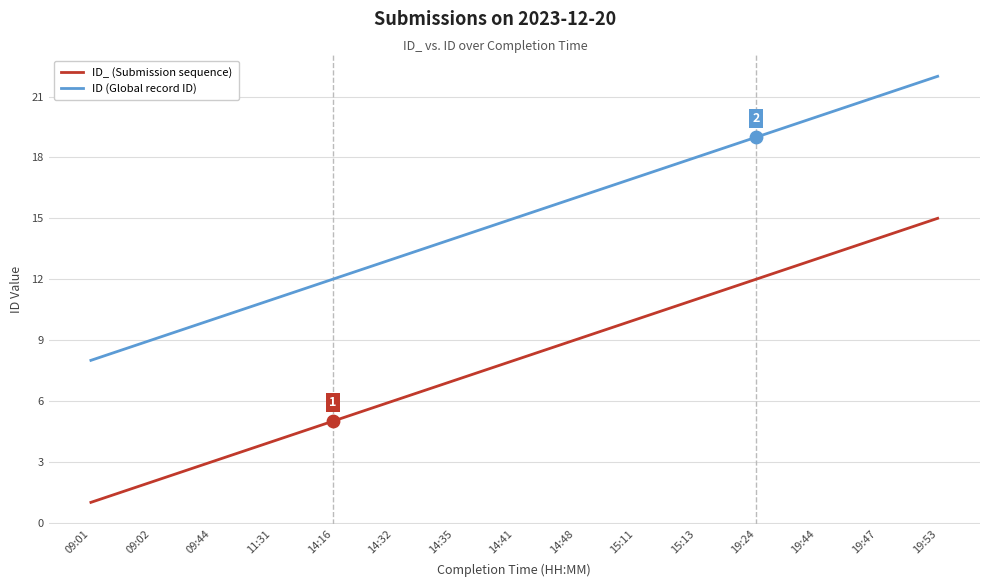

Which series has the largest total across all categories?

ID (Global record ID)